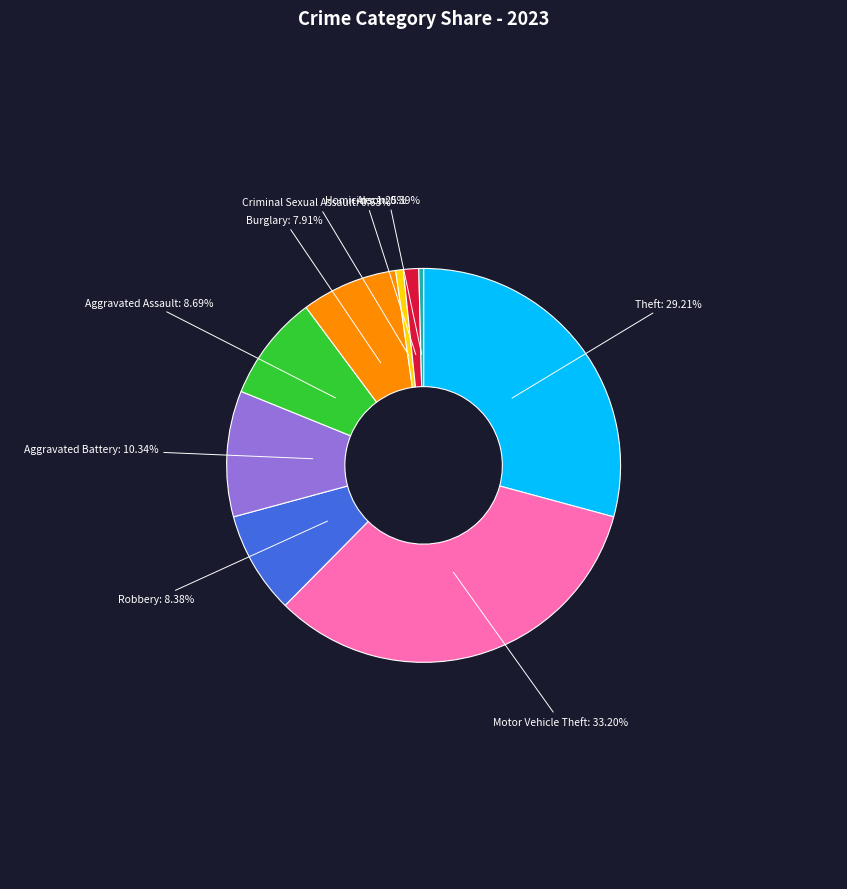

Does any single category account for the majority?

No